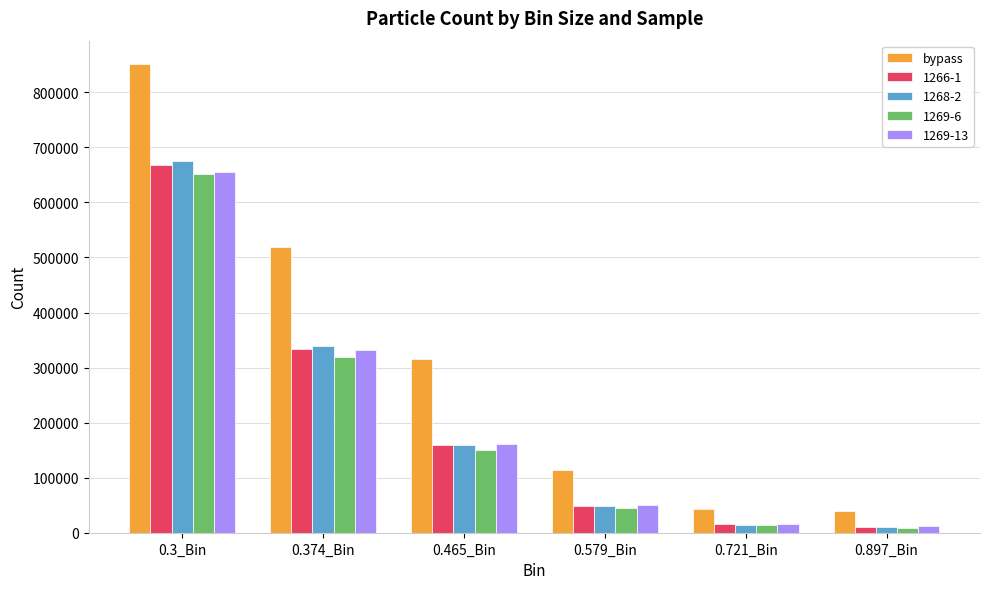

What is the label of the 6th bar from the left?

0.897_Bin